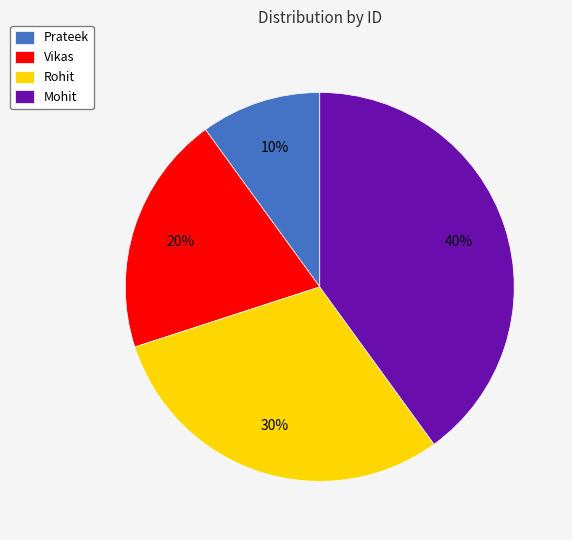

Does Rohit represent more than half of the total?

No